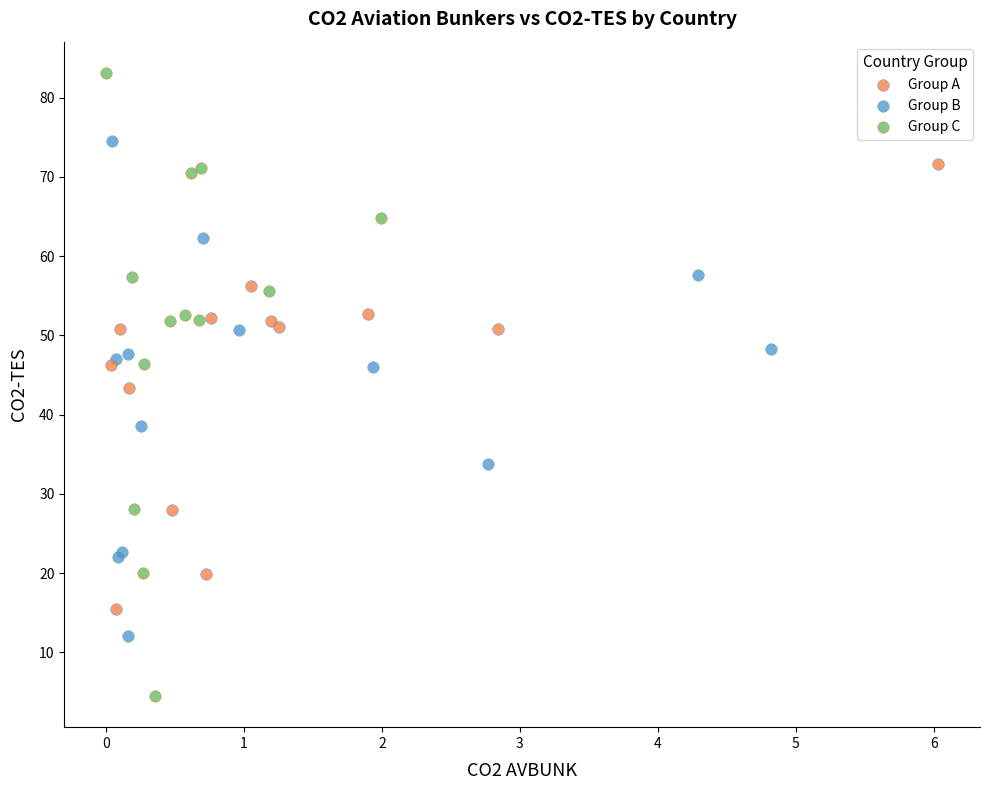

Which series contains the highest Y value?

Group C